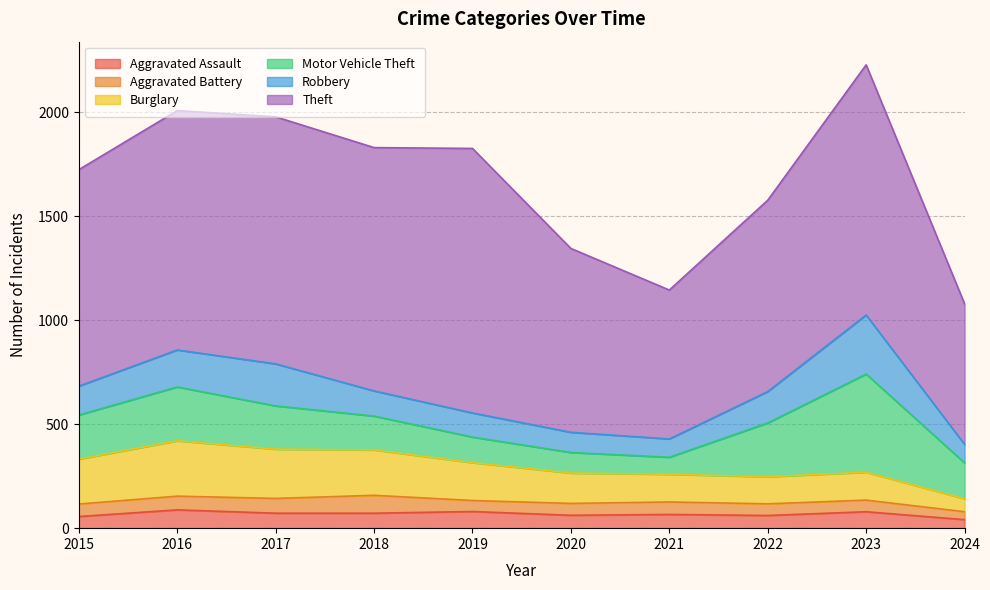

True or false: Theft has a value of 1588 at 2023.

False